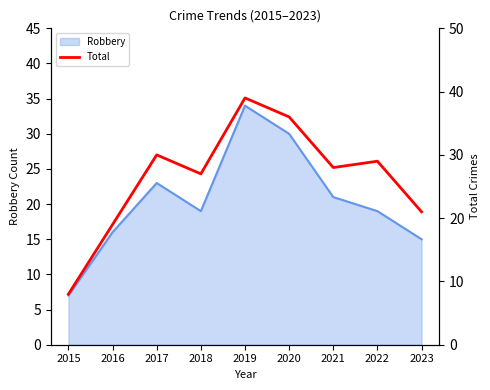

How many values are below 28?

4